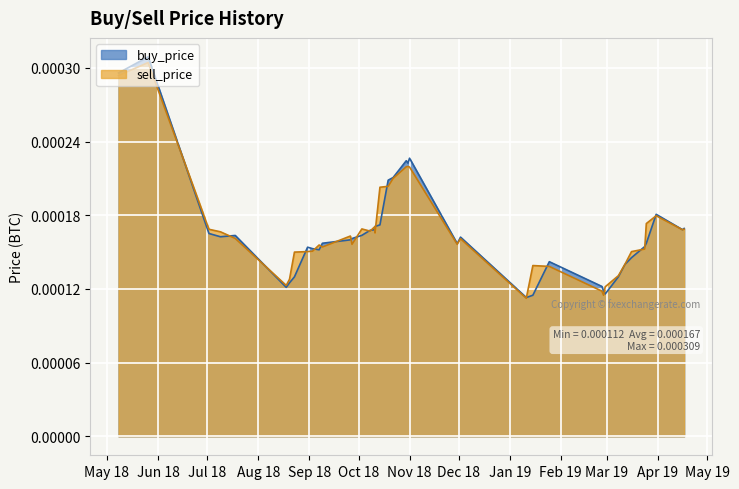

How many lines are shown in the chart?

2